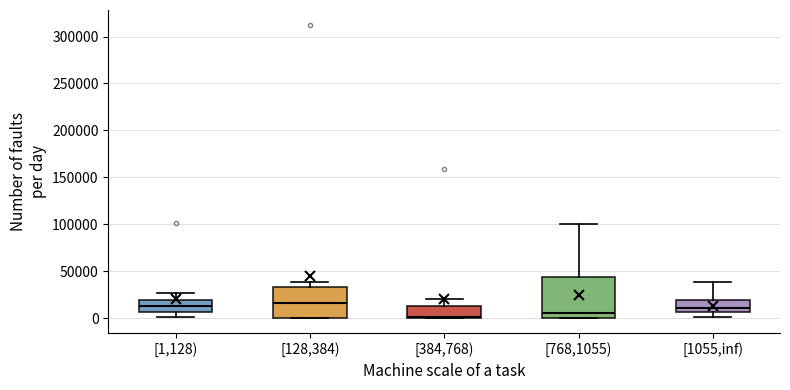

Reading left to right, read every box against the y-axis: the position of its median line, the range the box covers, and the ends of its whiskers. The values are not printed on the chart, so give them approximately, as read against the axis.

[1,128): median 15000, box 5000 to 20000, whiskers 0 to 25000
[128,384): median 15000, box 0 to 35000, whiskers 0 to 40000
[384,768): median 0, box 0 to 15000, whiskers 0 to 20000
[768,1055): median 5000, box 0 to 45000, whiskers 0 to 100000
[1055,inf): median 10000, box 5000 to 20000, whiskers 0 to 40000